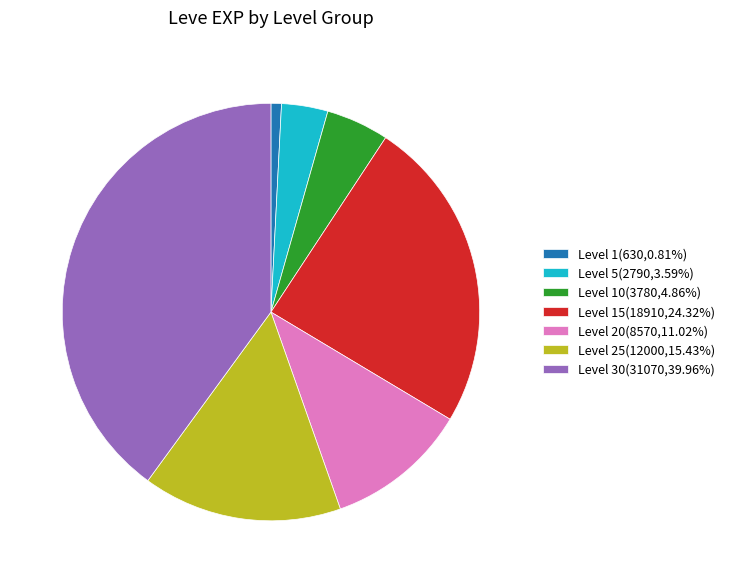

Approximately how many times larger is the value at Level 5(2790,3.59%) compared to Level 1(630,0.81%)?

4.4